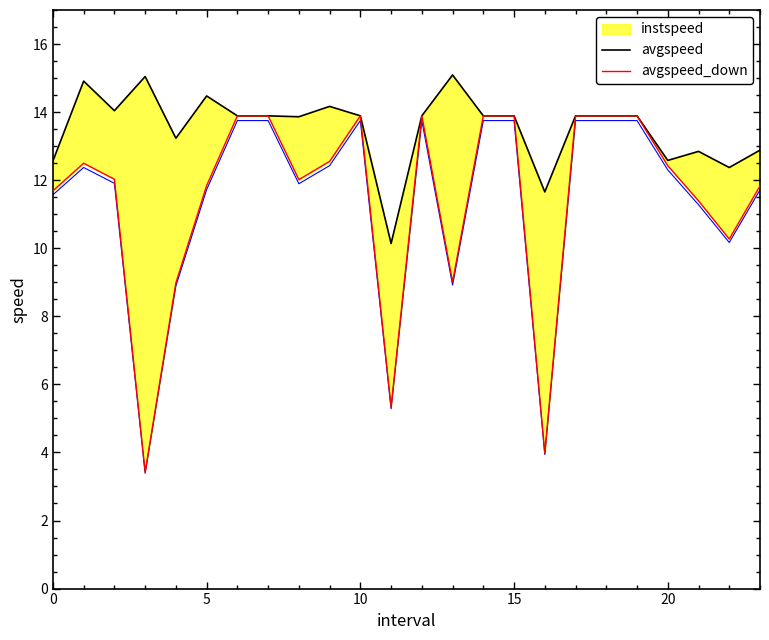

How many lines are shown in the chart?

3